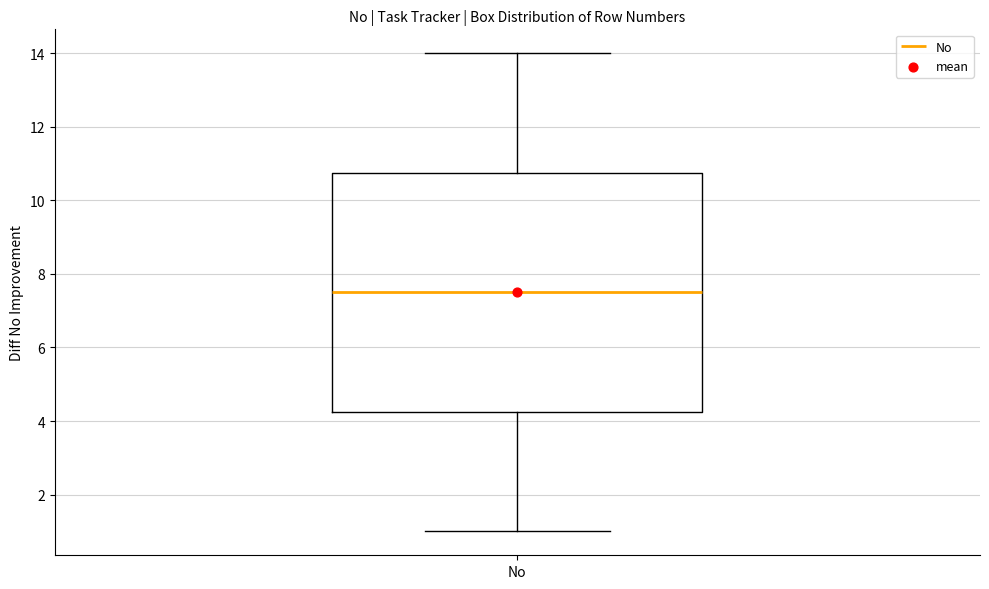

Read this box plot against the y-axis: the position of the median line, the range covered by the box, and the ends of both whiskers. The values are not printed on the chart, so give them approximately, as read against the axis.

median 7.6, box 4.2 to 10.8, whiskers 1.0 to 14.0